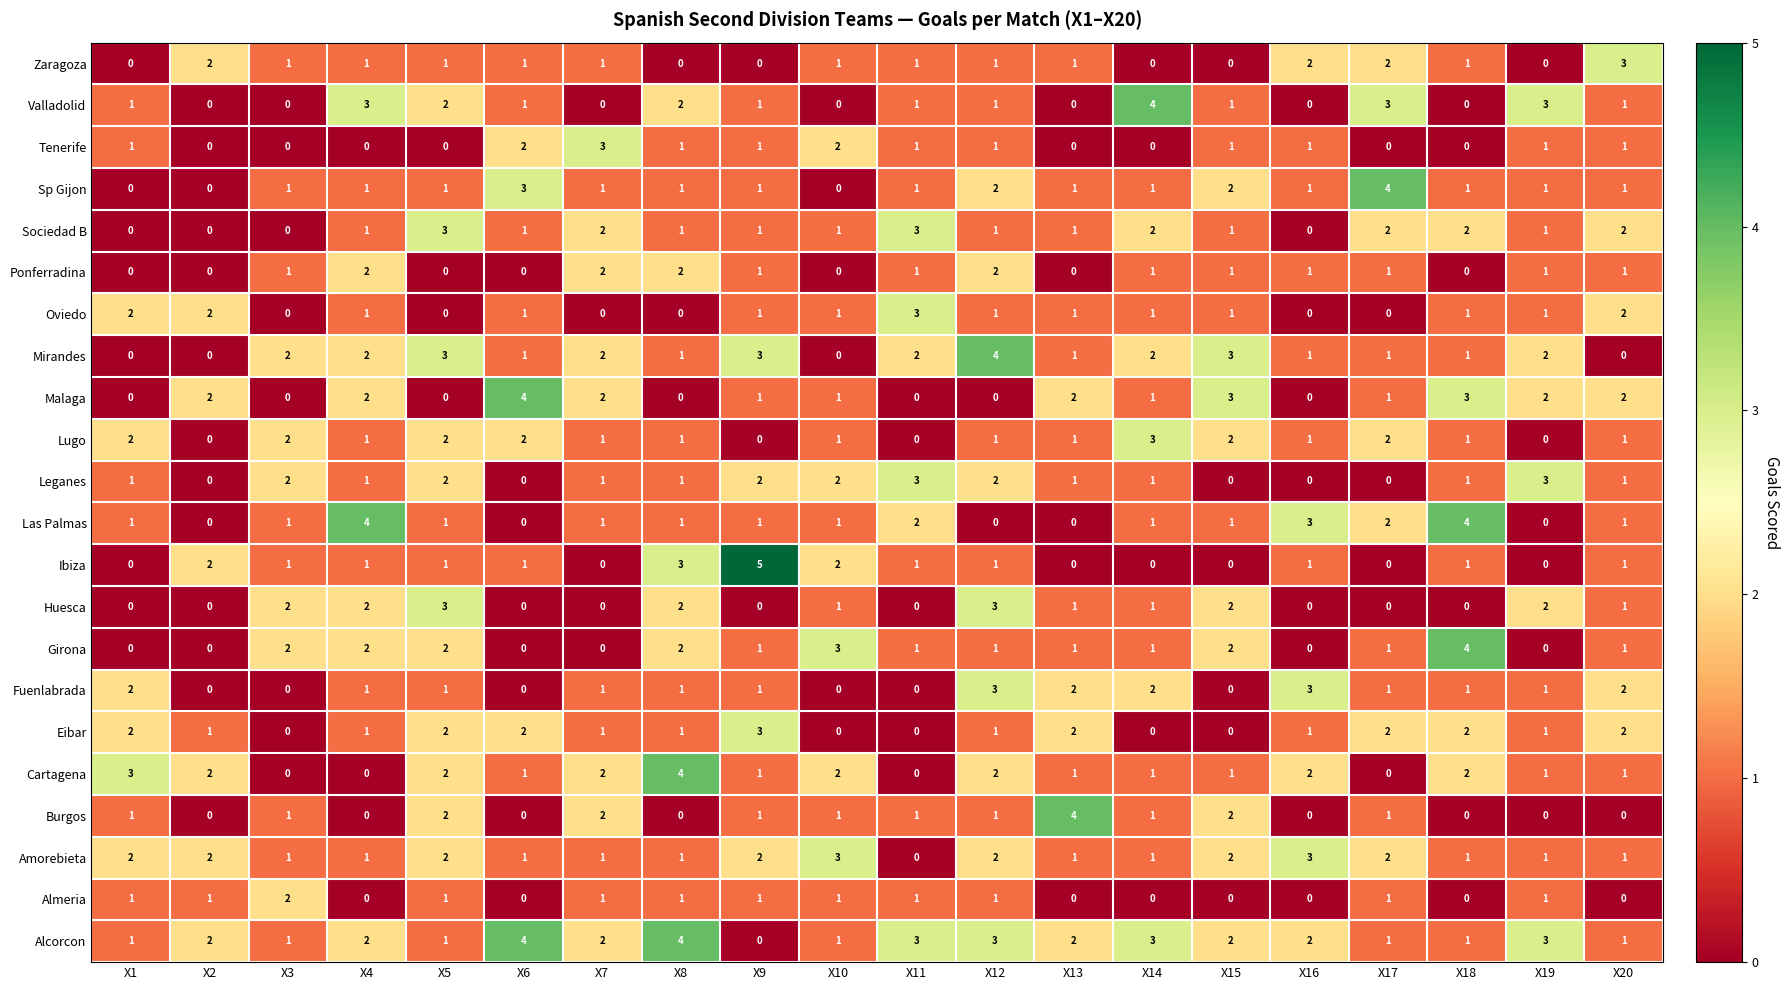

Which series has the largest total across all categories?

Alcorcon